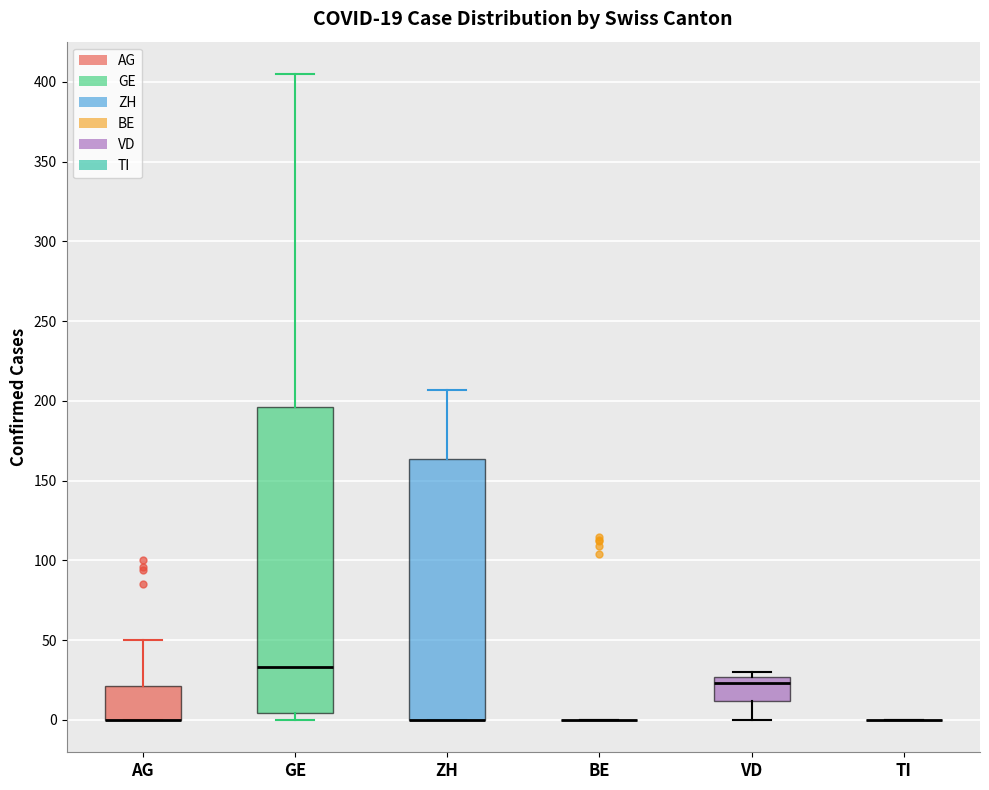

Which box is the tallest, from its lower edge to its upper edge?

GE